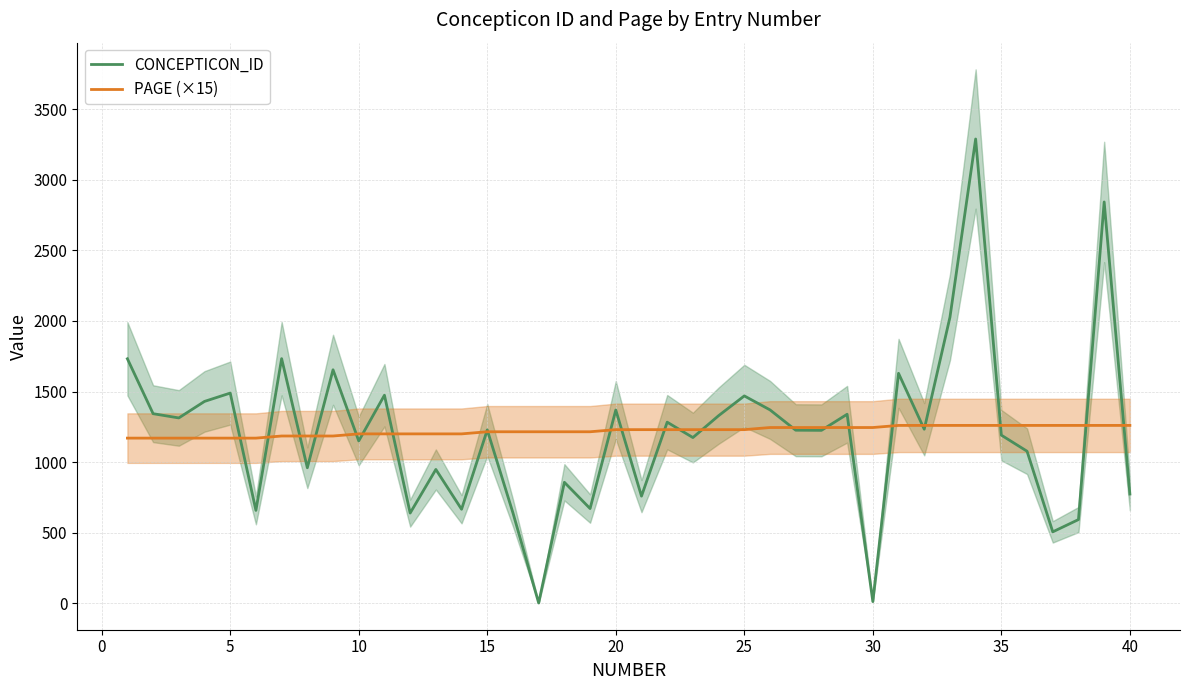

At how many categories does at least one series exceed 2647?

2